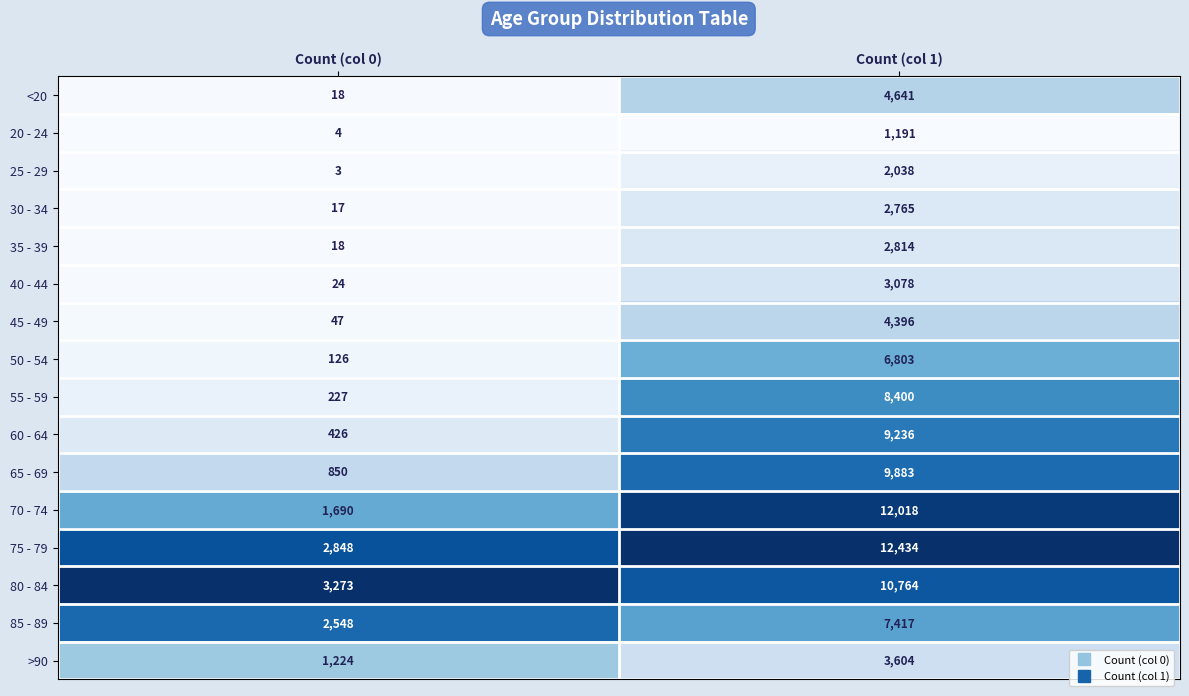

True or false: 25 - 29 has a value of 2038 at Count (col 1).

True